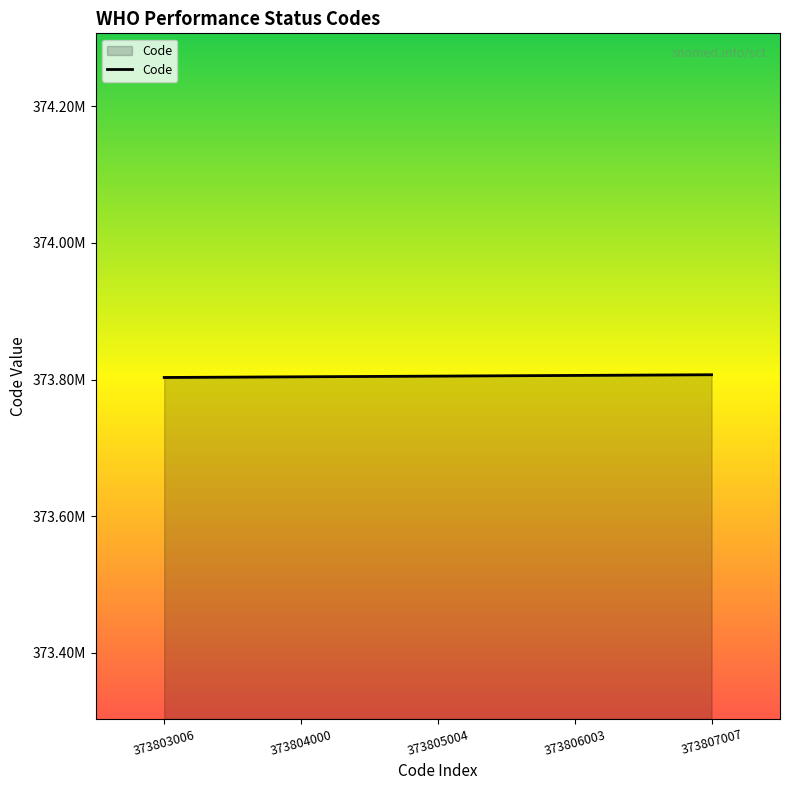

Does the chart display data point markers on the line(s)?

No